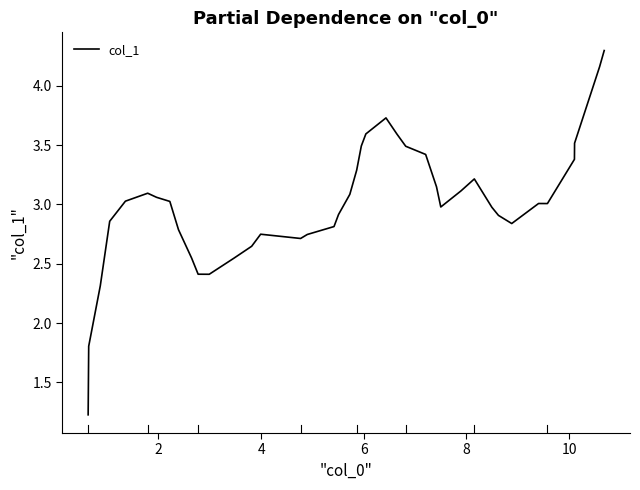

What is the minimum value shown in the chart?

1.2